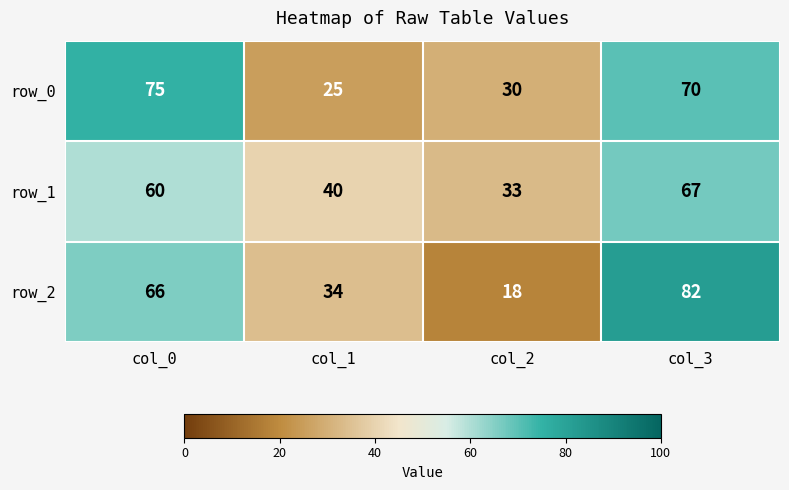

What is the difference between the highest and lowest values at col_0?

15